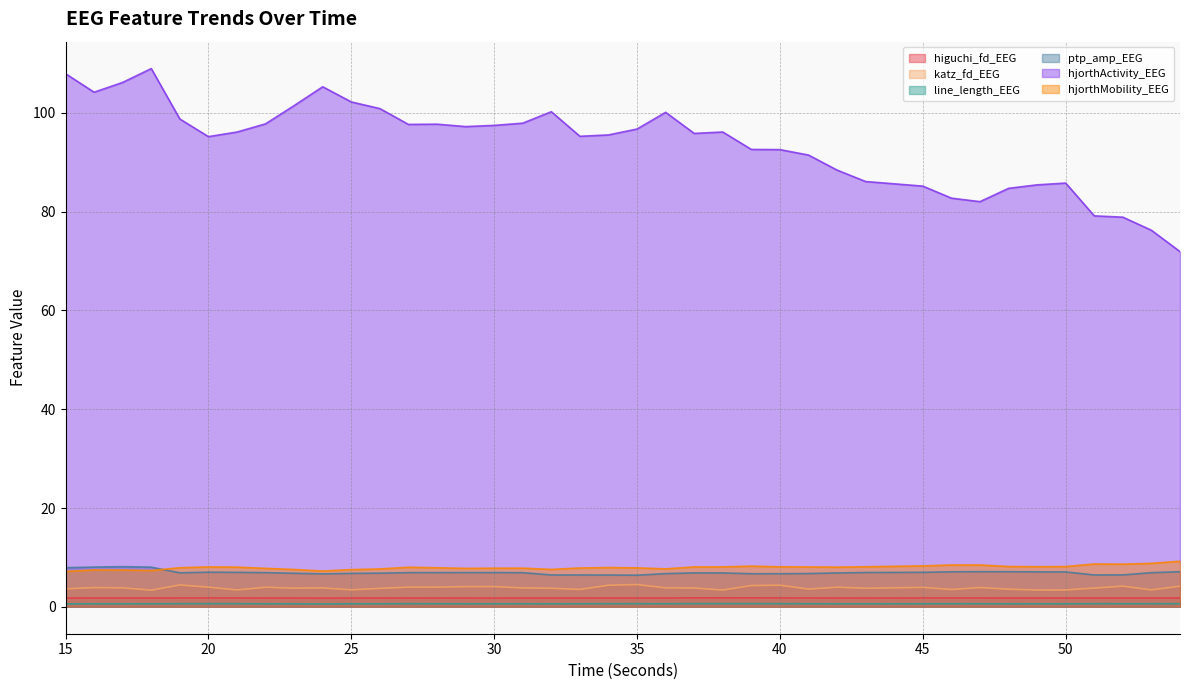

Reading left to right, what are all the values shown in this chart?

higuchi_fd_EEG: 1.8	1.8	1.8	1.8	1.8	1.8	1.8	1.8	1.8	1.8	1.8	1.8	1.8	1.8	1.8	1.8	1.8	1.8	1.8	1.8	1.8	1.8	1.8	1.8	1.8	1.8	1.8	1.8	1.8	1.8	1.8	1.8	1.8	1.8	1.8	1.8	1.8	1.8	1.8	1.8
katz_fd_EEG: 3.6	3.9	3.8	3.4	4.4	4.0	3.4	4.0	3.8	3.8	3.4	3.7	4.0	4.0	4.1	4.1	3.8	3.7	3.5	4.4	4.5	3.8	3.8	3.4	4.3	4.4	3.6	4.0	3.8	3.8	3.9	3.5	3.9	3.6	3.4	3.4	3.8	4.2	3.4	4.2
line_length_EEG: 0.6	0.6	0.6	0.6	0.6	0.6	0.6	0.6	0.6	0.6	0.6	0.6	0.6	0.6	0.6	0.6	0.6	0.6	0.6	0.6	0.6	0.6	0.6	0.6	0.6	0.6	0.6	0.6	0.6	0.6	0.6	0.6	0.6	0.6	0.6	0.6	0.6	0.6	0.6	0.6
ptp_amp_EEG: 7.9	8.0	8.1	8.0	6.9	7.0	7.0	6.9	6.8	6.7	6.8	6.8	6.9	6.9	6.9	6.9	6.9	6.4	6.4	6.4	6.4	6.7	6.9	6.9	6.7	6.7	6.7	6.9	6.9	7.0	7.0	7.1	7.1	7.1	7.1	7.1	6.4	6.5	6.9	7.1
hjorthActivity_EEG: 107.9	104.2	106.2	109.0	98.8	95.2	96.1	97.8	101.5	105.3	102.2	100.9	97.7	97.7	97.2	97.5	97.9	100.2	95.2	95.5	96.7	100.1	95.8	96.1	92.6	92.6	91.5	88.4	86.1	85.6	85.2	82.7	82.0	84.7	85.4	85.8	79.1	78.9	76.2	71.9
hjorthMobility_EEG: 7.2	7.5	7.4	7.4	7.9	8.1	8.0	7.8	7.6	7.2	7.5	7.7	8.0	7.9	7.8	7.8	7.8	7.6	7.9	7.9	7.9	7.7	8.1	8.1	8.2	8.1	8.1	8.0	8.1	8.2	8.3	8.5	8.5	8.2	8.1	8.1	8.7	8.6	8.8	9.2